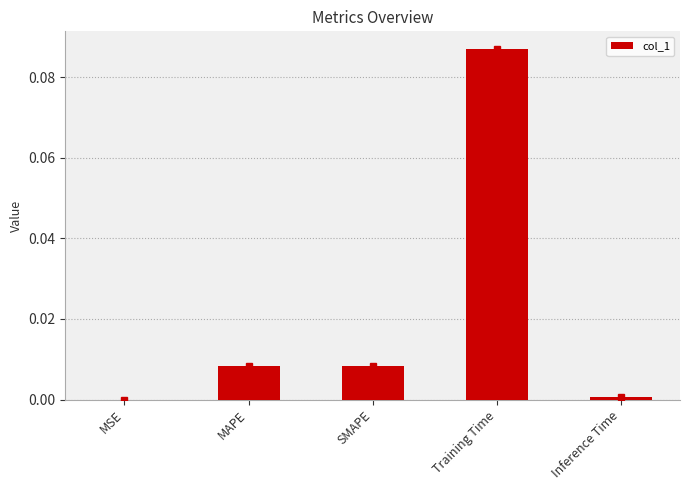

Which category has the highest value across all series?

Training Time